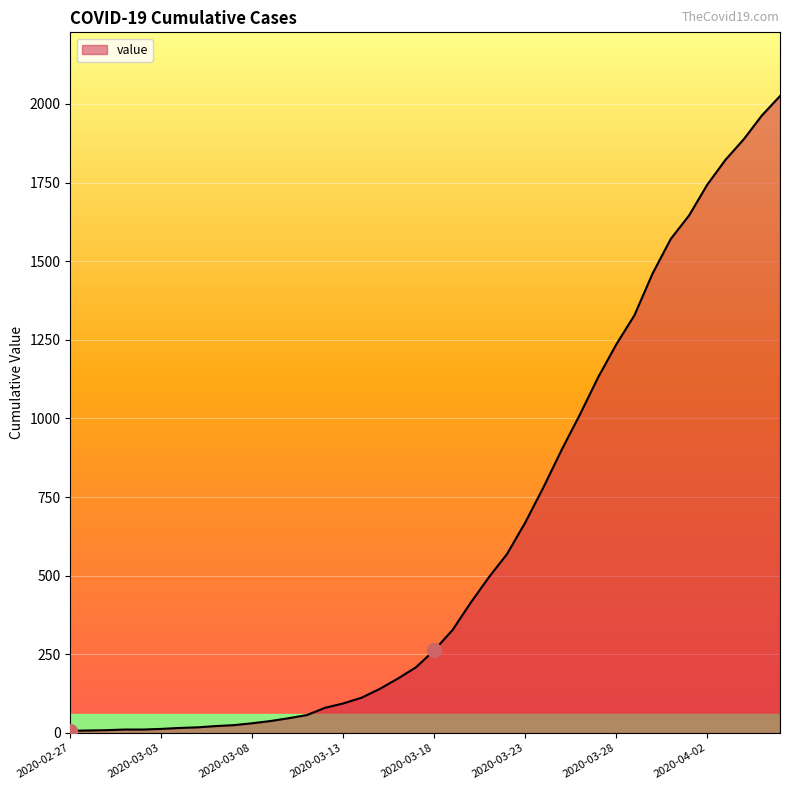

What is the difference between the maximum and minimum values?

2018